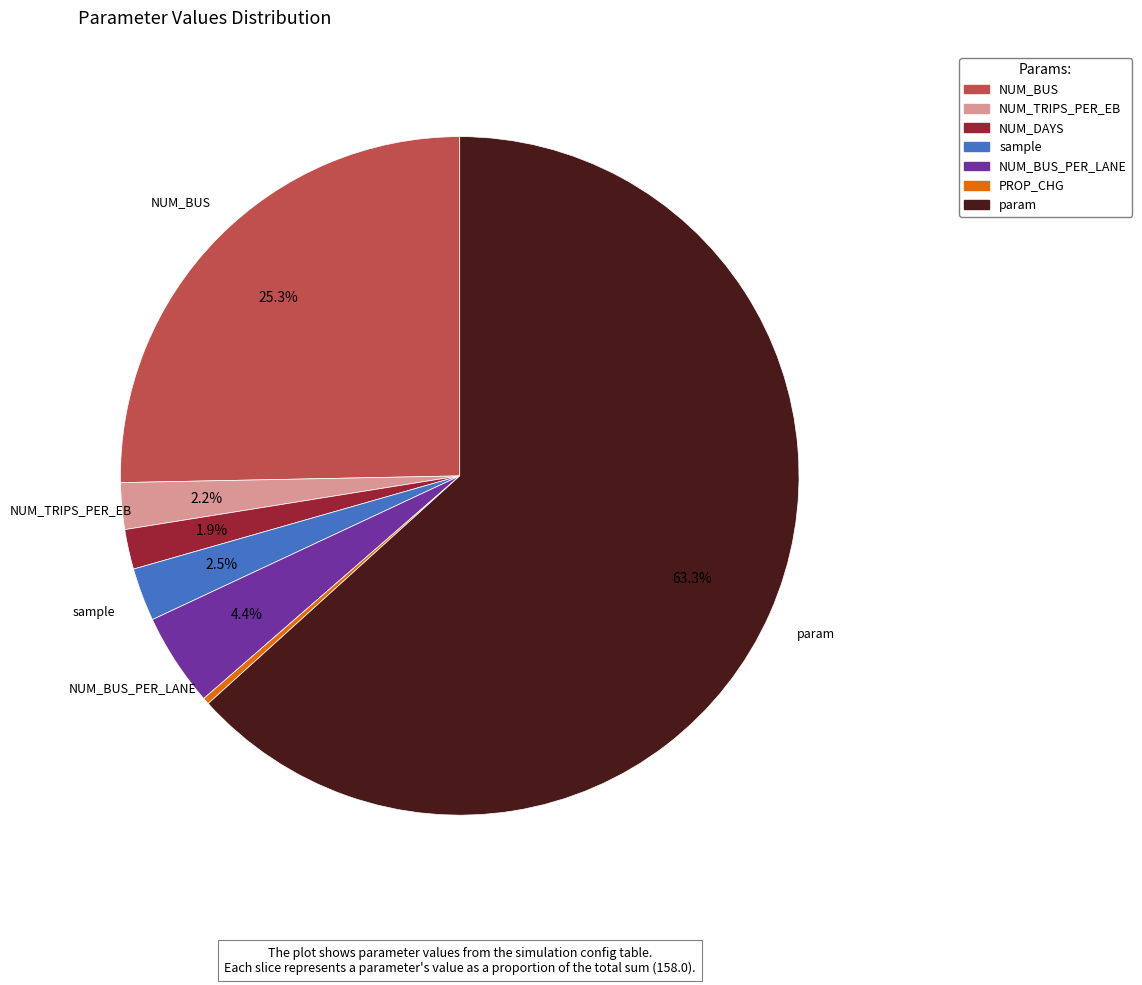

Is there a majority slice in this chart?

Yes